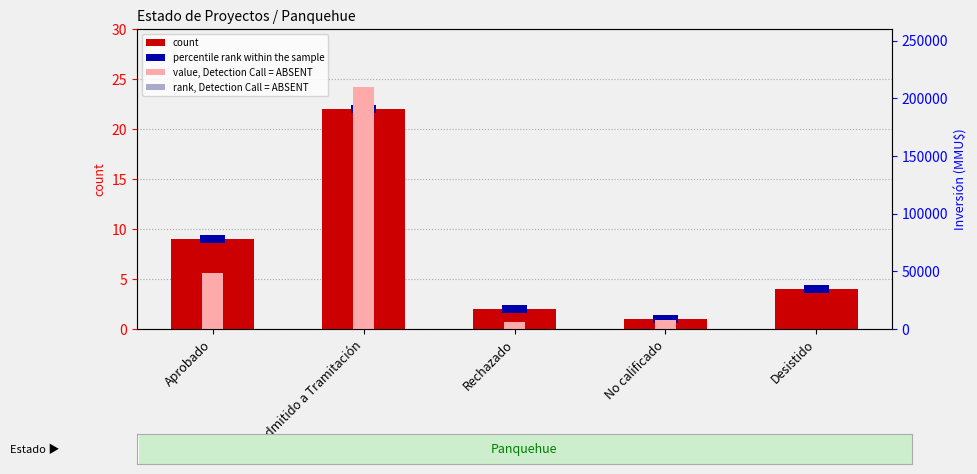

What is the sum of the percentile rank within the sample values at No Admitido a Tramitación and Desistido?

1.6